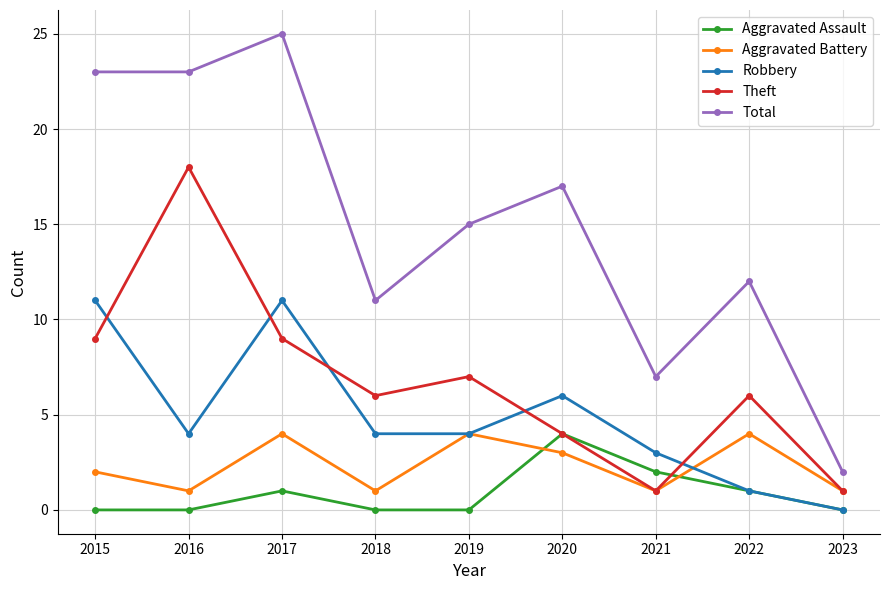

True or false: Aggravated Assault and Theft cross at least once.

True